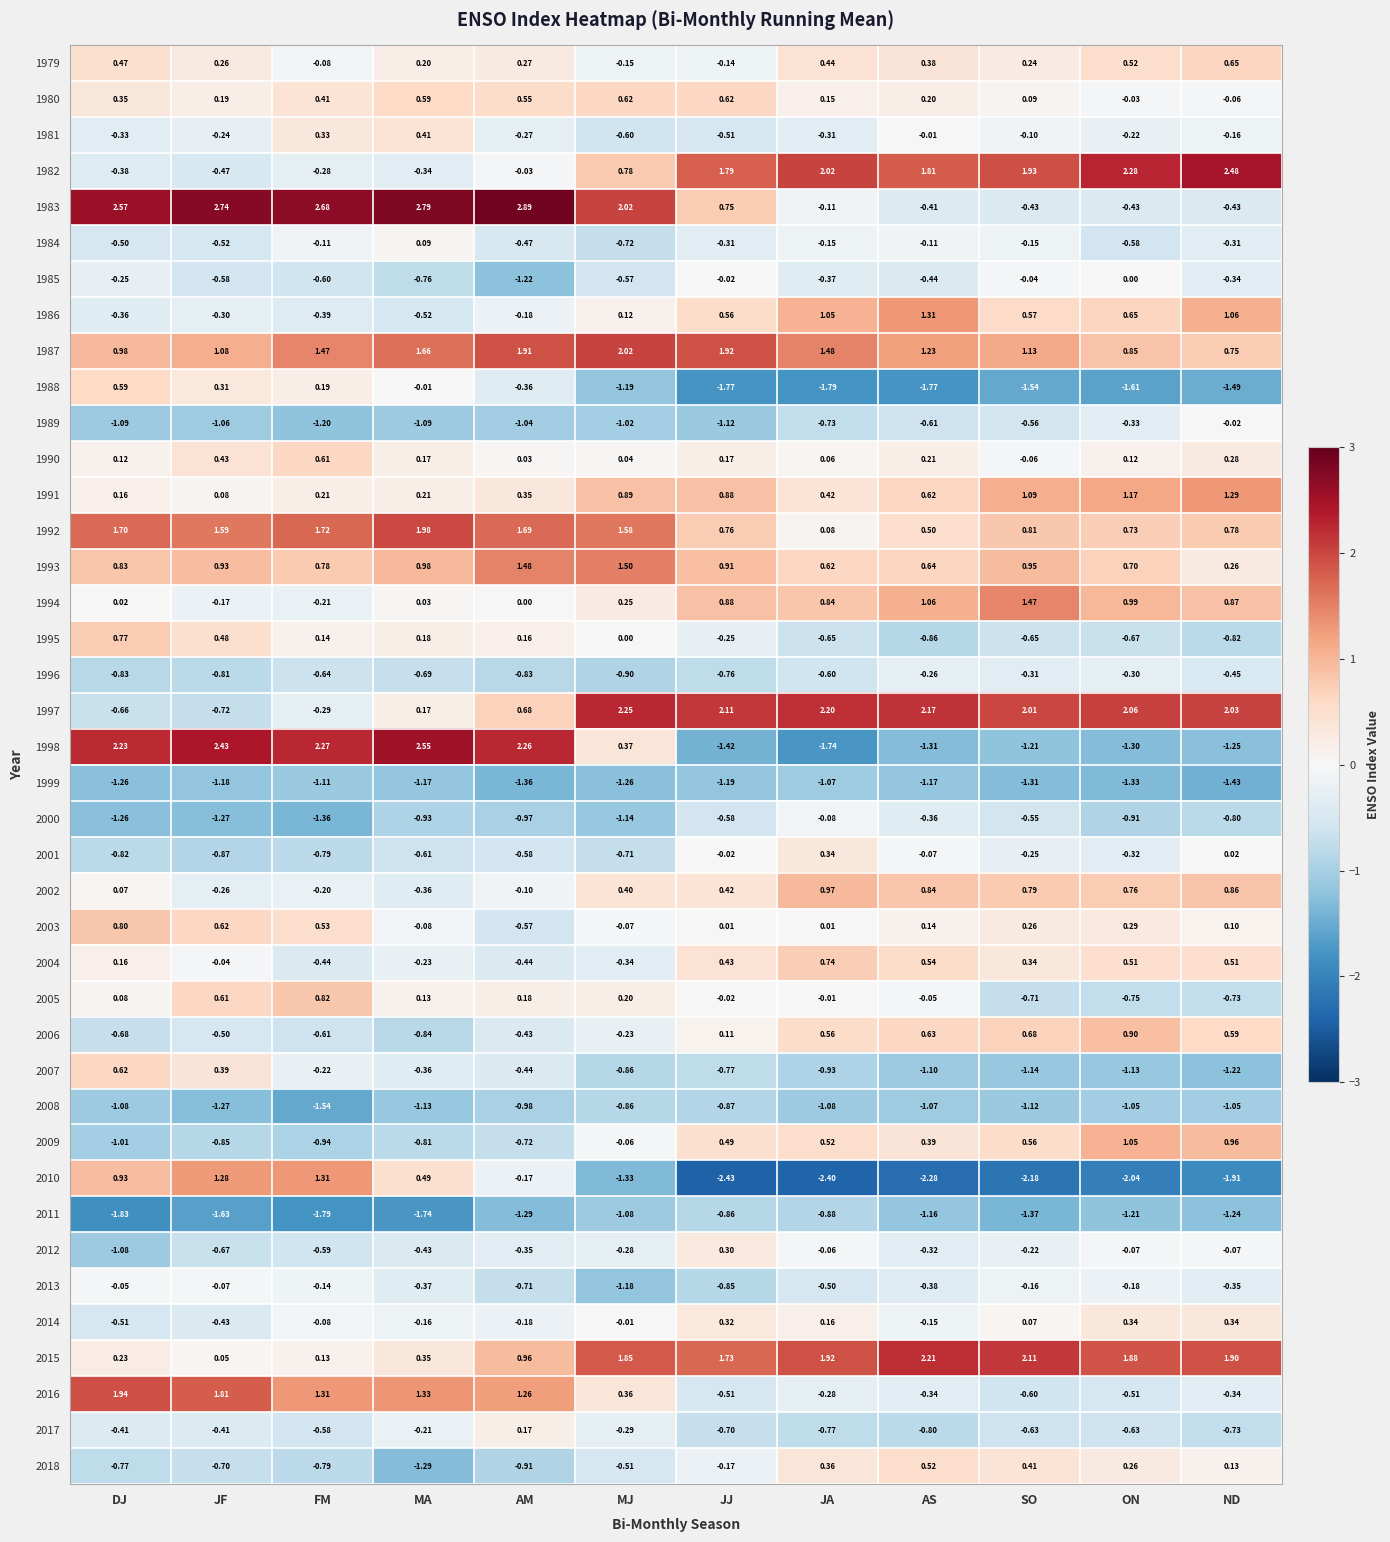

Where does the 1979 series first go above 0?

DJ